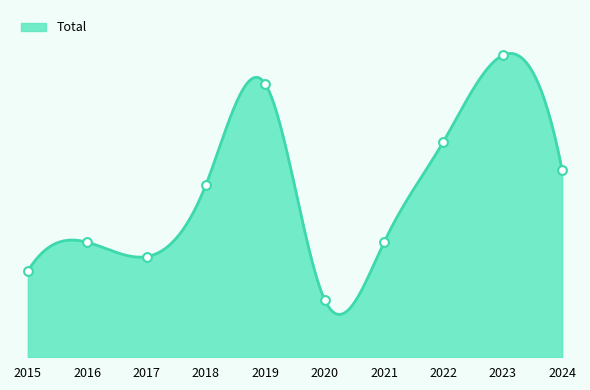

Between 2015 and 2022, which is larger?

2022